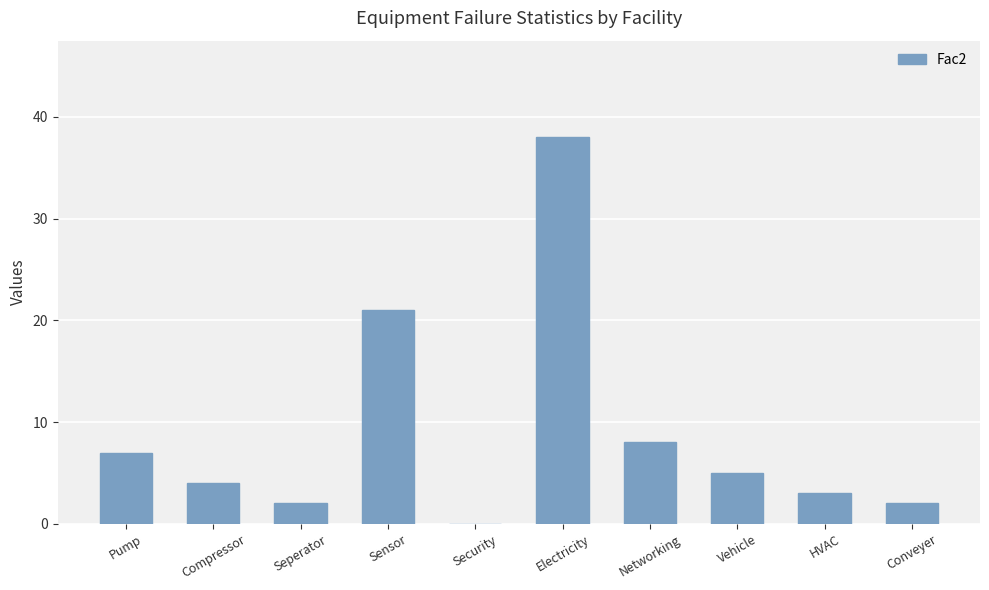

How many distinct data groups are displayed?

1